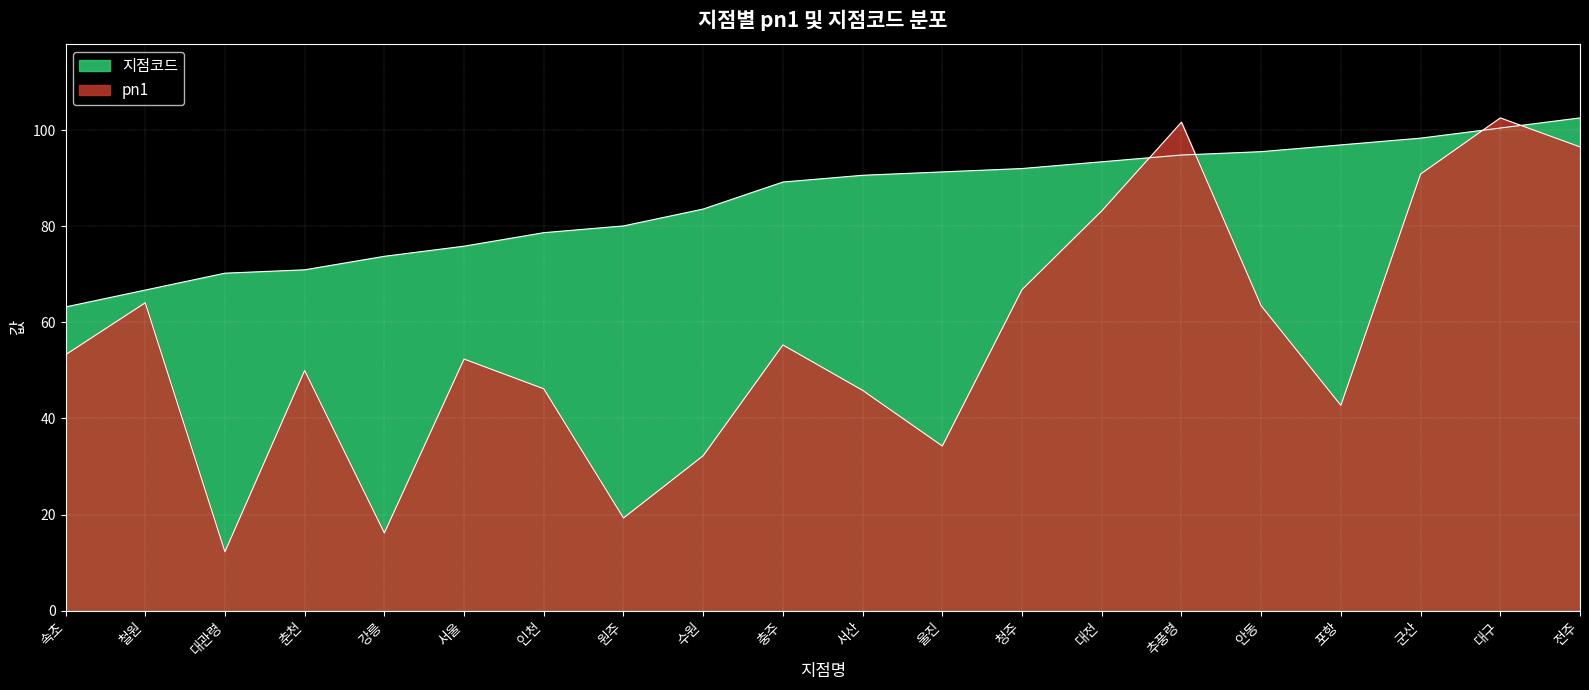

What is the difference between the second highest and minimum values in the 지점코드 series?

37.2